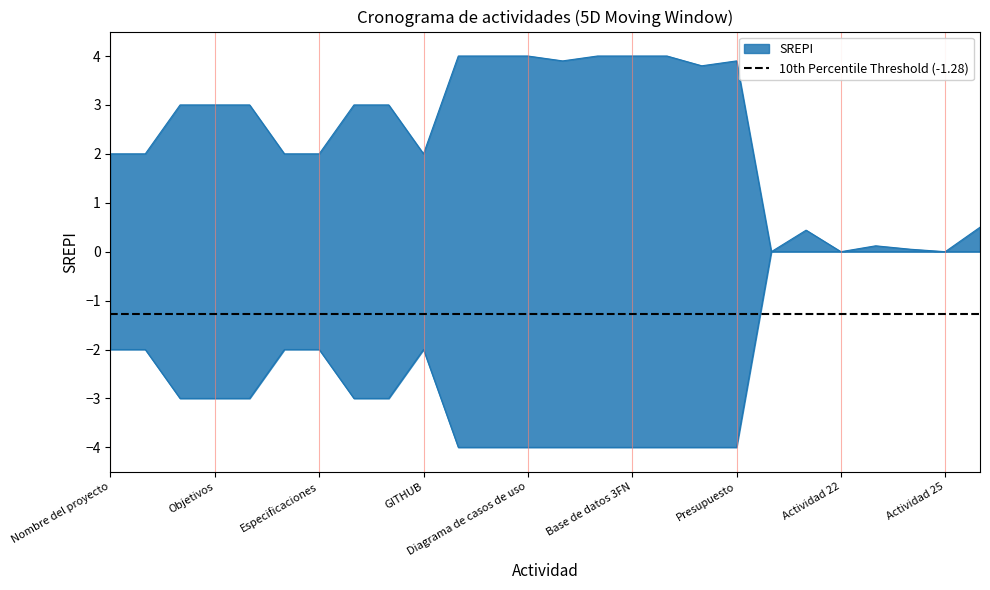

True or false: INICIO REAL has a value of -2.0 at Actividad 21.

False